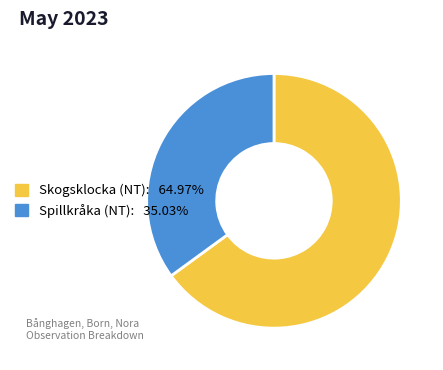

Combined, do Spillkråka (NT) and Skogsklocka (NT) account for over 50%?

Yes